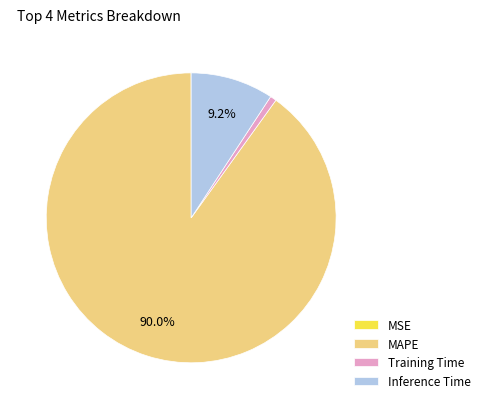

Do Training Time and MAPE together represent more than half of the pie?

Yes